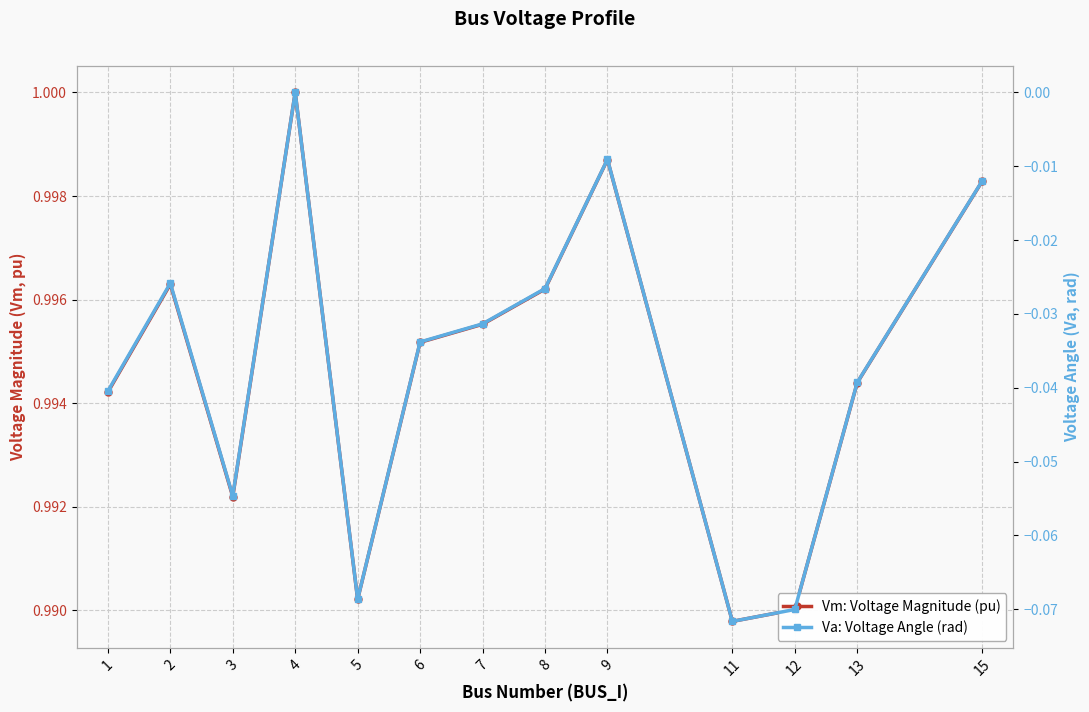

Which series changed the most between 2 and 9?

Va: Voltage Angle (rad)